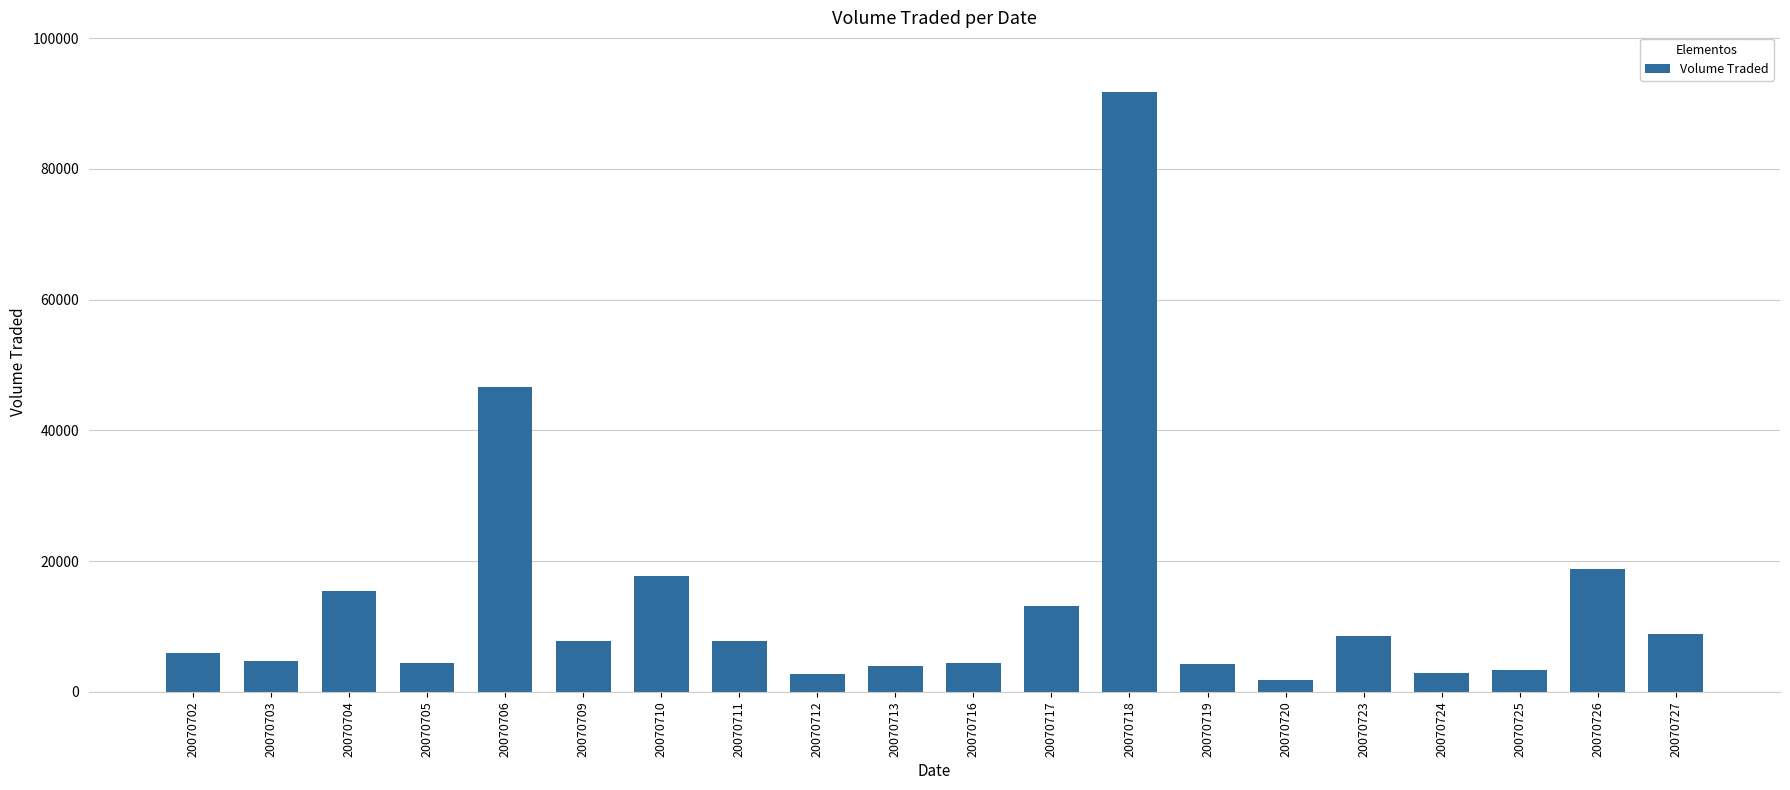

What is the difference between the second highest and minimum values?

44800